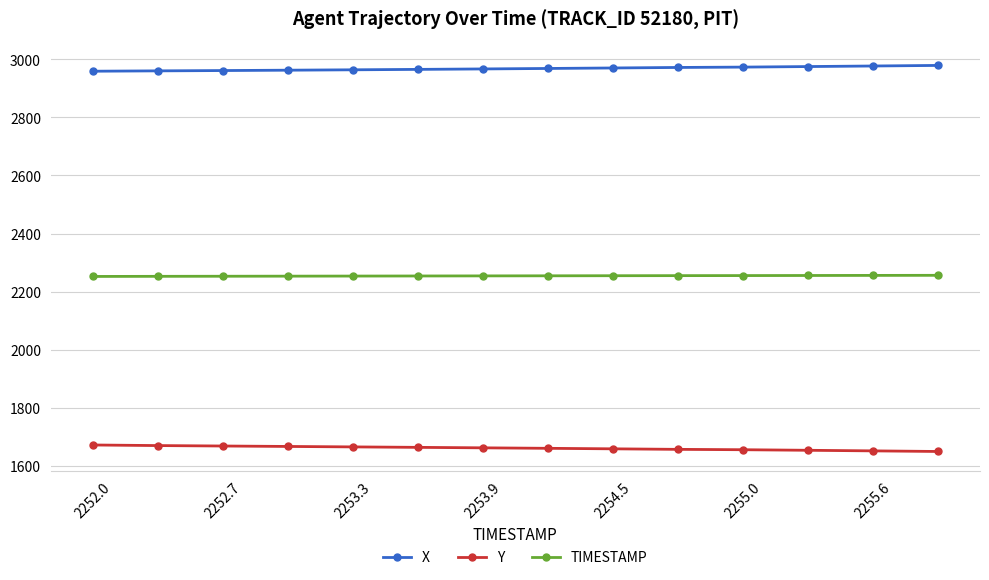

What is the average value of the Y series?

1660.2